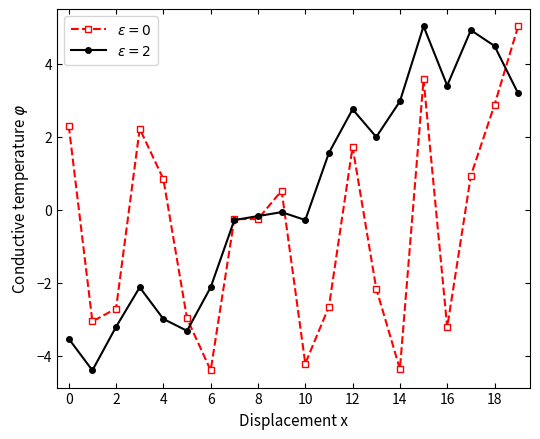

What is the smallest value displayed?

-4.4